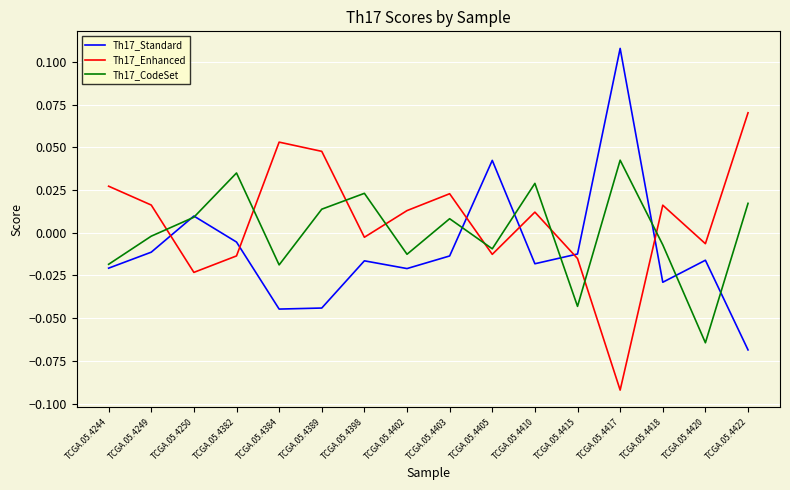

Which series changed the most between TCGA.05.4244 and TCGA.05.4422?

Th17_Standard